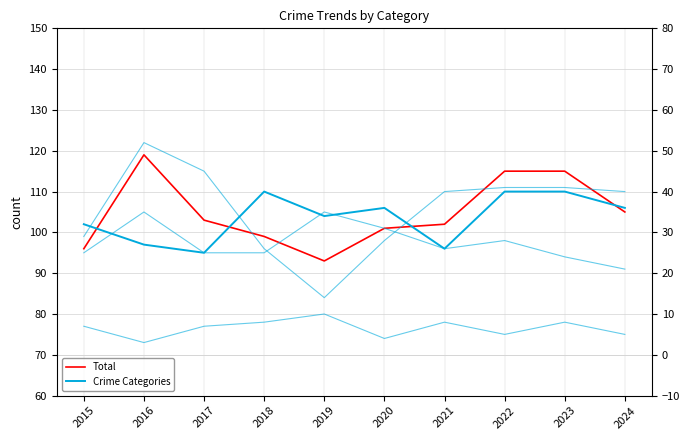

How many series are shown in this chart?

5